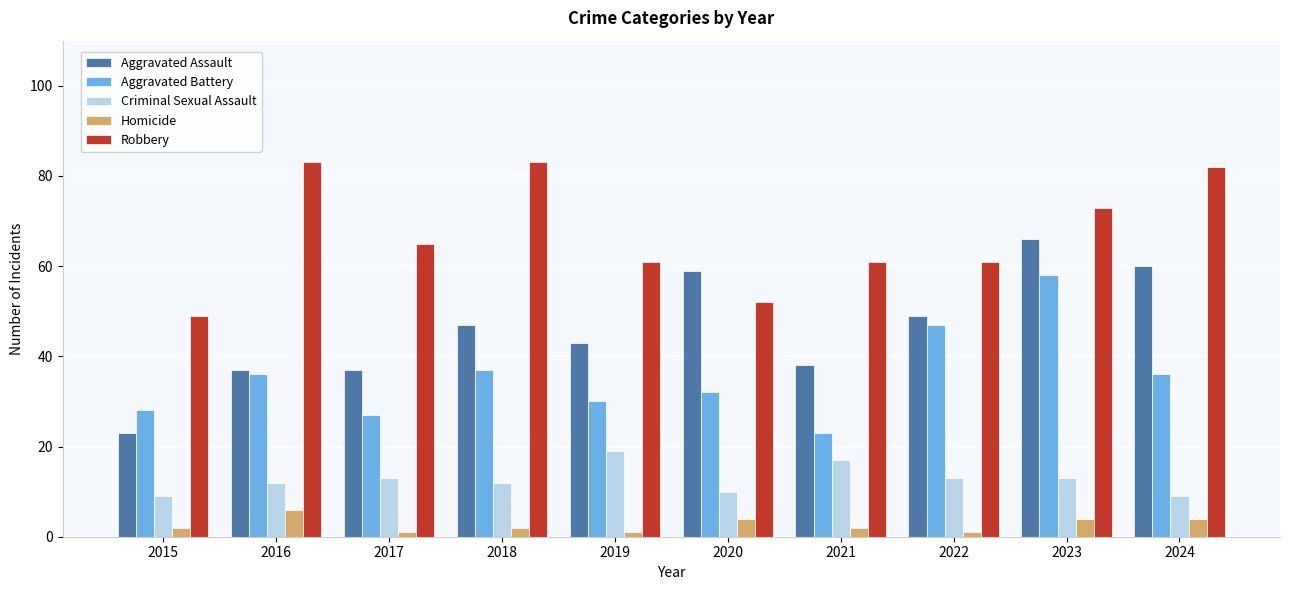

Reading left to right, list all the values displayed in this chart.

Aggravated Assault: 2015=23	2016=37	2017=37	2018=47	2019=43	2020=59	2021=38	2022=49	2023=66	2024=60
Aggravated Battery: 2015=28	2016=36	2017=27	2018=37	2019=30	2020=32	2021=23	2022=47	2023=58	2024=36
Criminal Sexual Assault: 2015=9	2016=12	2017=13	2018=12	2019=19	2020=10	2021=17	2022=13	2023=13	2024=9
Homicide: 2015=2	2016=6	2017=1	2018=2	2019=1	2020=4	2021=2	2022=1	2023=4	2024=4
Robbery: 2015=49	2016=83	2017=65	2018=83	2019=61	2020=52	2021=61	2022=61	2023=73	2024=82